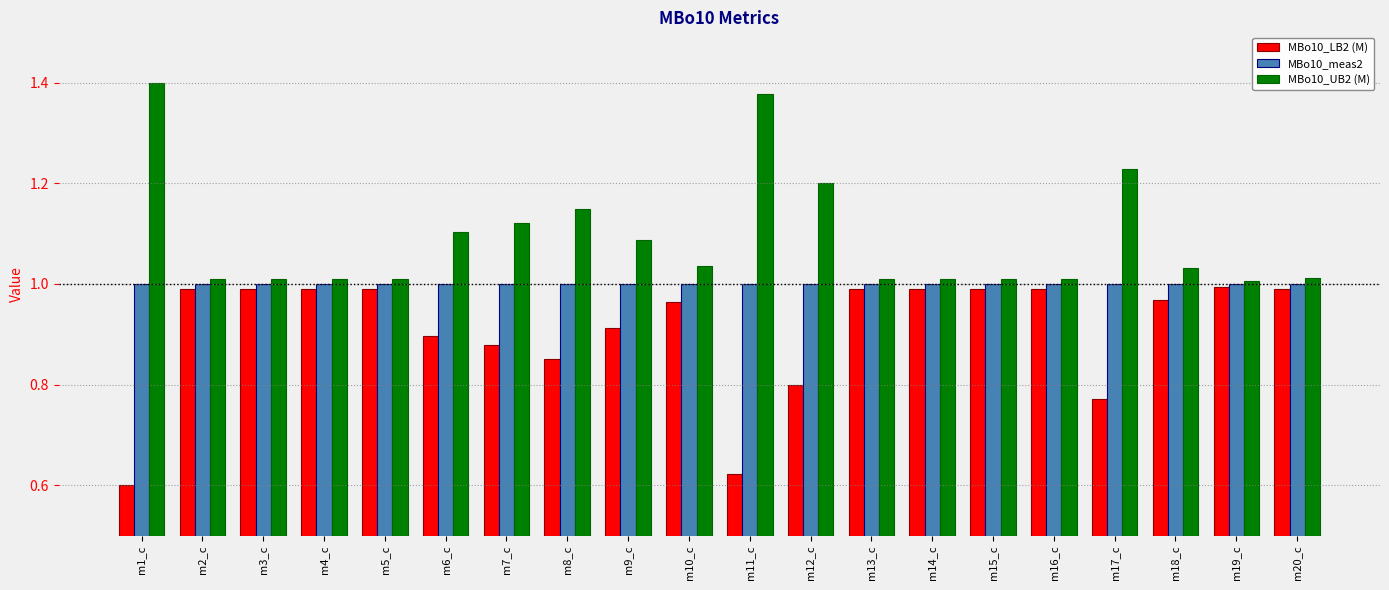

Which label corresponds to the smallest value in the chart?

m1_c